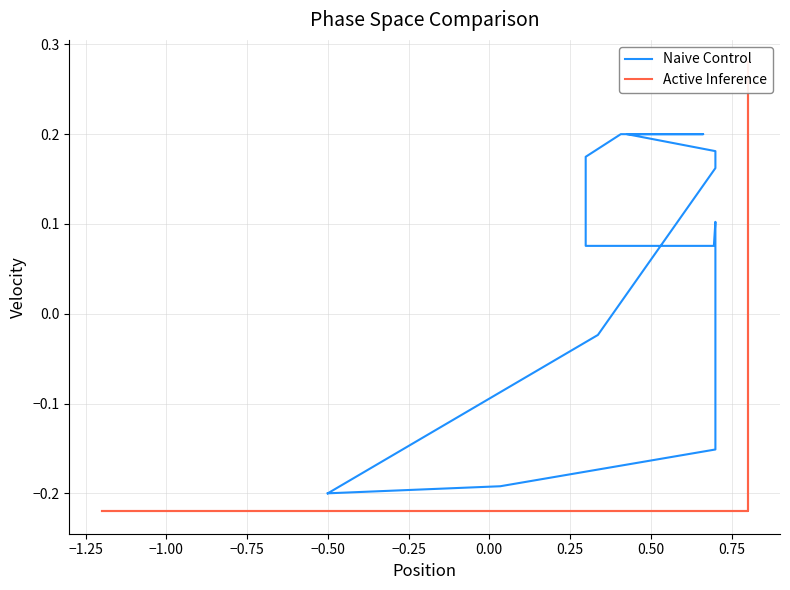

Count the number of data series in this chart.

2